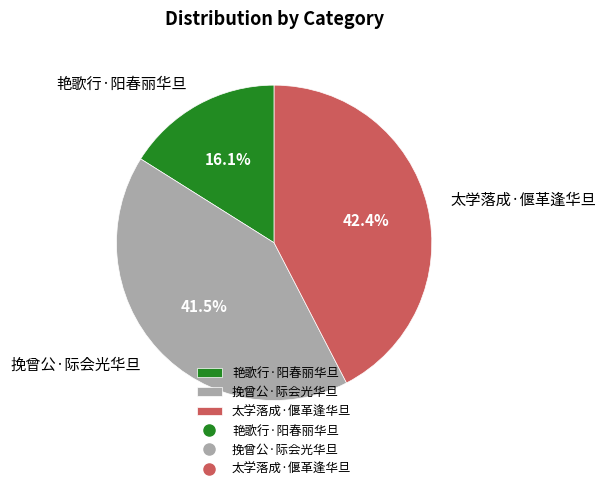

To the nearest percent, what percentage of the pie is 艳歌行·阳春丽华旦?

16%